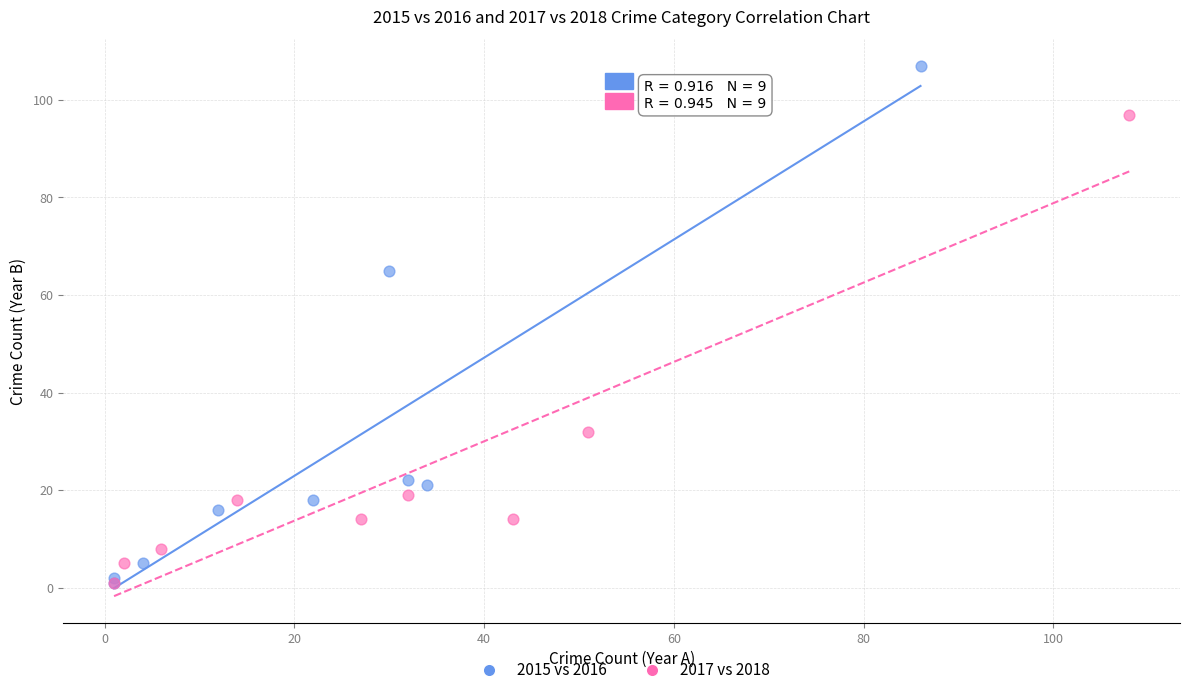

Which series has the widest spread of Y values?

2015 vs 2016